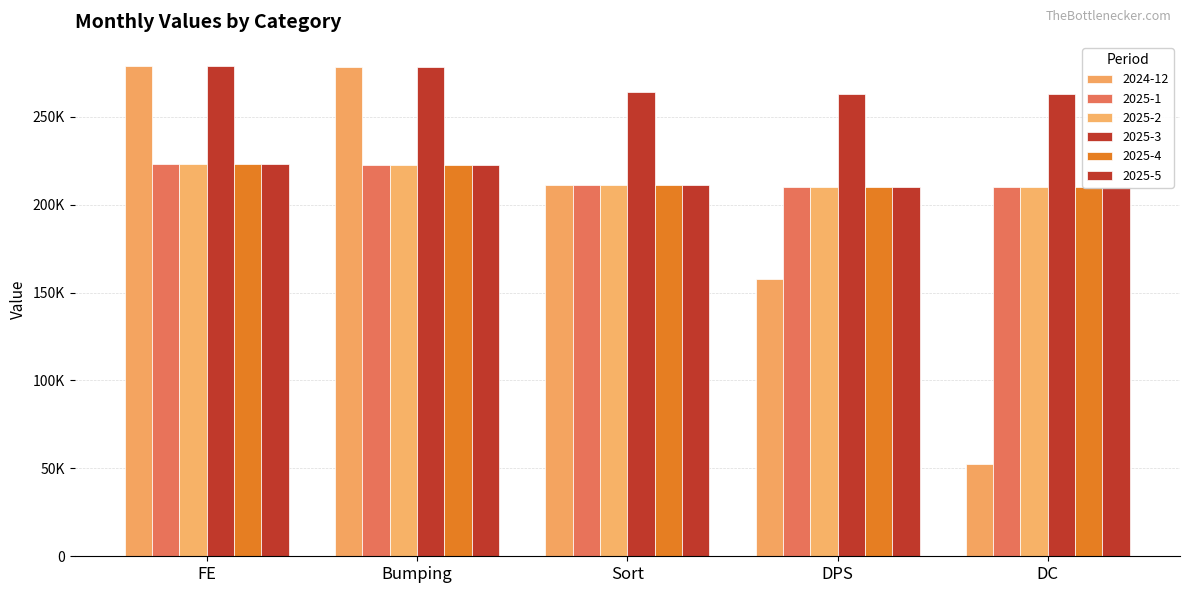

Reading right to left, transcribe all the data shown in this chart.

2024-12: DC=52564.0	DPS=157692.0	Sort=211312.5	Bumping=278042.8	FE=278600.0
2025-1: DC=210256.0	DPS=210256.0	Sort=211312.5	Bumping=222434.2	FE=222880.0
2025-2: DC=210256.0	DPS=210256.0	Sort=211312.5	Bumping=222434.2	FE=222880.0
2025-3: DC=262820.0	DPS=262820.0	Sort=264140.7	Bumping=278042.8	FE=278600.0
2025-4: DC=210256.0	DPS=210256.0	Sort=211312.5	Bumping=222434.2	FE=222880.0
2025-5: DC=210256.0	DPS=210256.0	Sort=211312.5	Bumping=222434.2	FE=222880.0